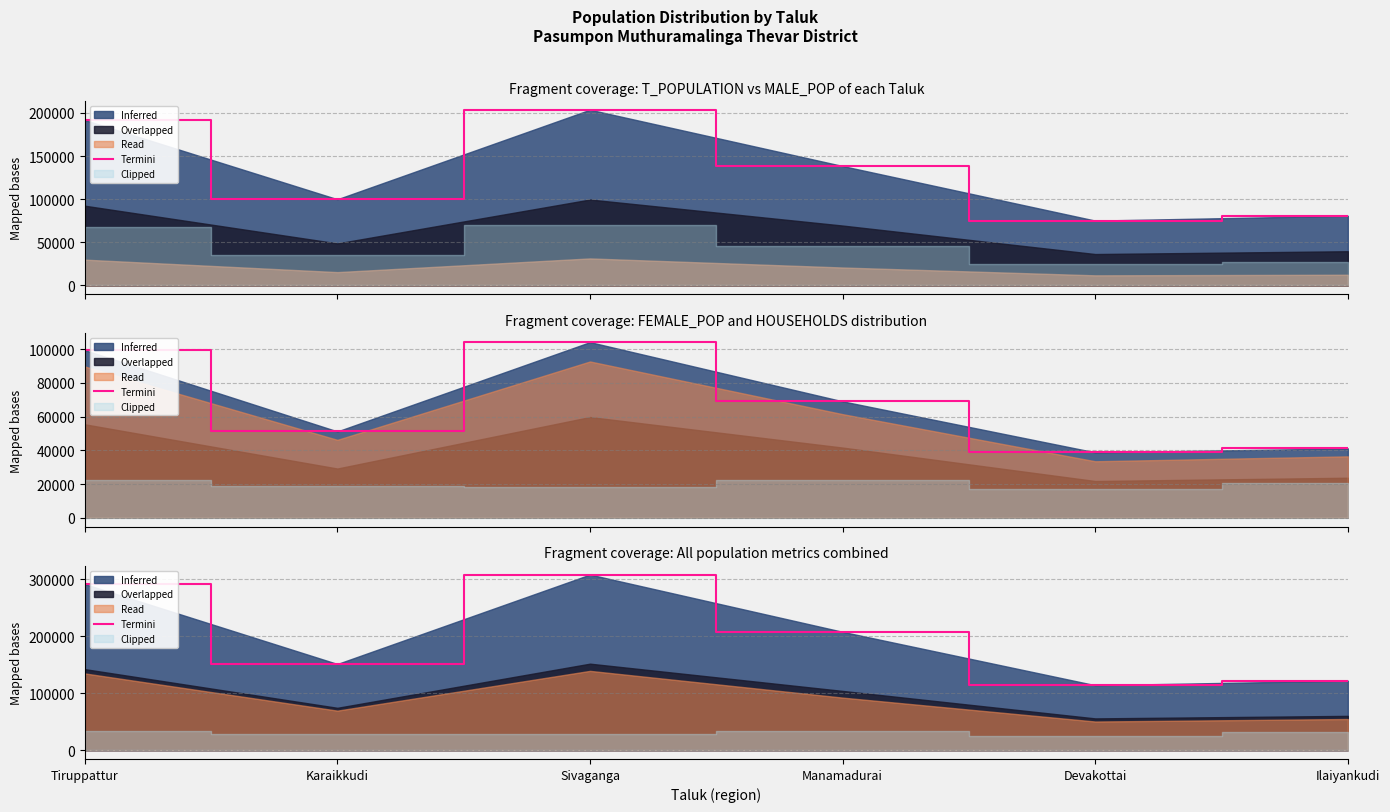

How many lines are shown in the chart?

1